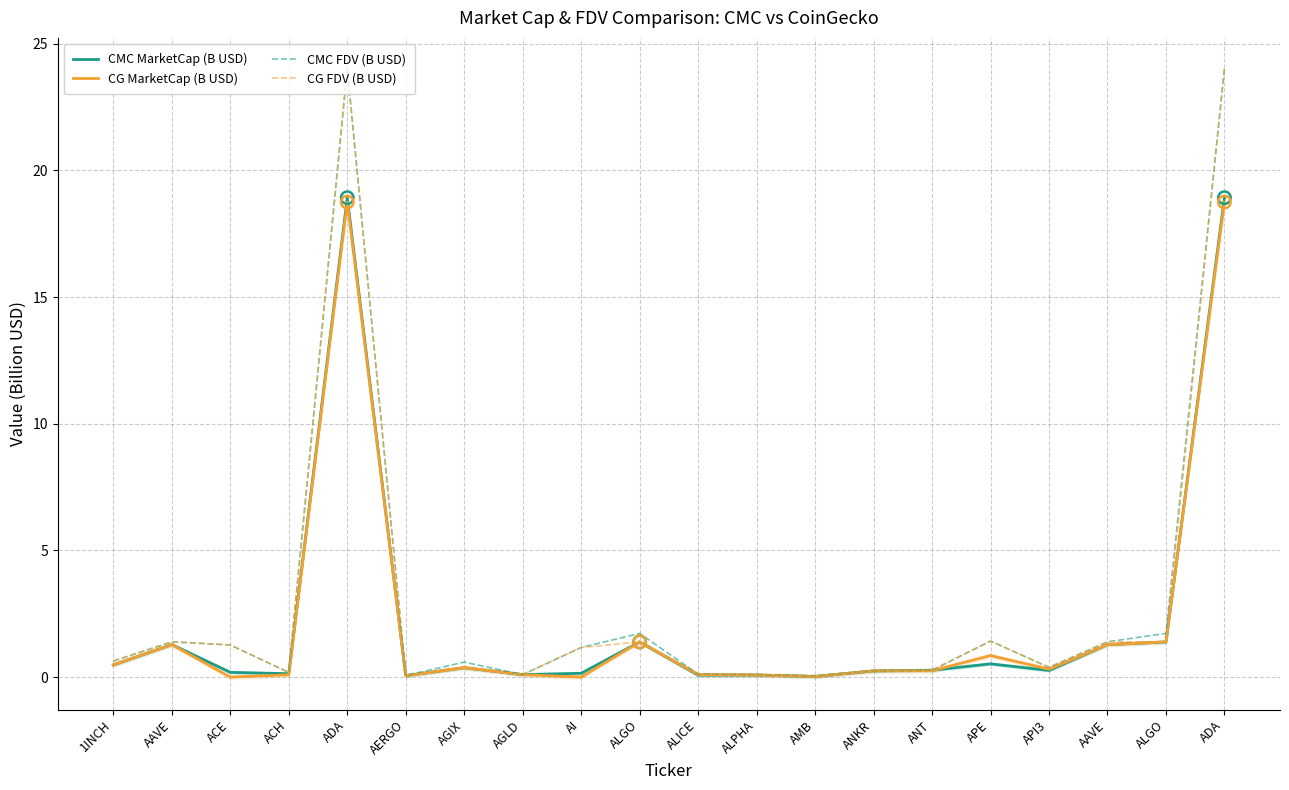

Which series reaches the minimum Y coordinate?

CG MarketCap (B USD)